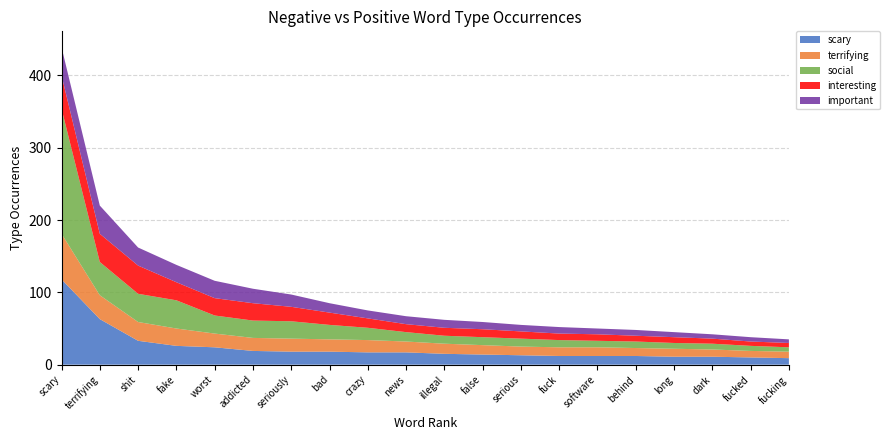

Reading left to right, list all the values displayed in this chart.

scary: scary=118	terrifying=63	shit=33	fake=26	worst=24	addicted=19	seriously=18	bad=18	crazy=17	news=17	illegal=15	false=14	serious=13	fuck=12	software=12	behind=12	long=11	dark=11	fucked=10	fucking=9
terrifying: scary=63	terrifying=33	shit=26	fake=24	worst=19	addicted=18	seriously=18	bad=17	crazy=17	news=15	illegal=14	false=13	serious=12	fuck=12	software=12	behind=11	long=11	dark=10	fucked=9	fucking=9
social: scary=173	terrifying=46	shit=39	fake=39	worst=25	addicted=24	seriously=24	bad=20	crazy=17	news=13	illegal=11	false=11	serious=11	fuck=10	software=9	behind=9	long=8	dark=8	fucked=7	fucking=6
interesting: scary=46	terrifying=39	shit=39	fake=25	worst=24	addicted=24	seriously=20	bad=17	crazy=13	news=11	illegal=11	false=11	serious=10	fuck=9	software=9	behind=8	long=8	dark=7	fucked=6	fucking=6
important: scary=39	terrifying=39	shit=25	fake=24	worst=24	addicted=20	seriously=17	bad=13	crazy=11	news=11	illegal=11	false=10	serious=9	fuck=9	software=8	behind=8	long=7	dark=6	fucked=6	fucking=5